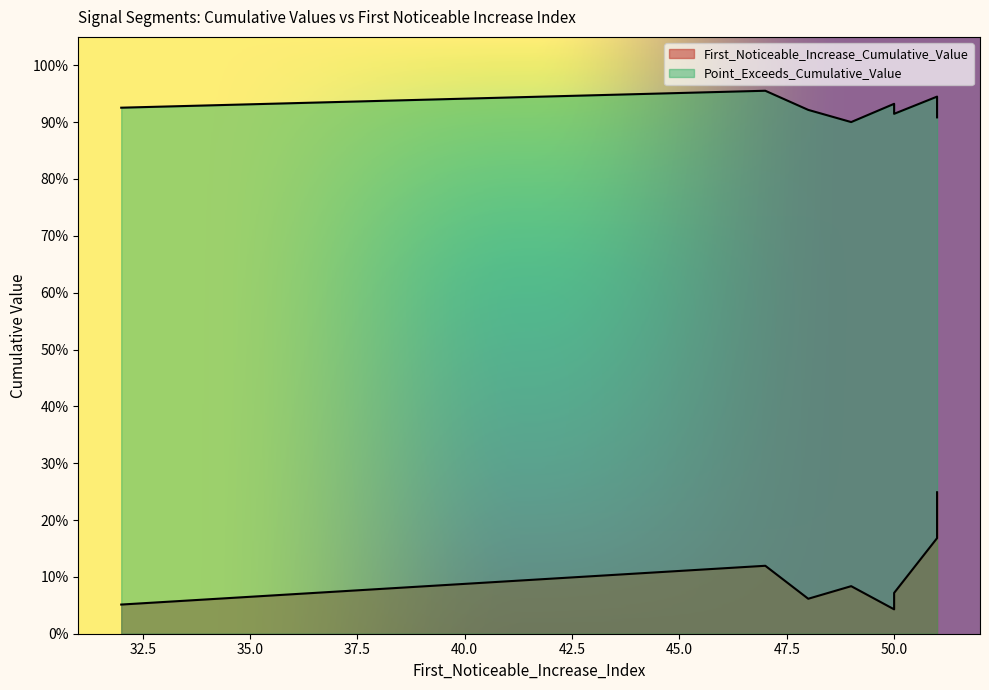

Rank the series at 47 from lowest to highest value.

First_Noticeable_Increase_Cumulative_Value, Point_Exceeds_Cumulative_Value